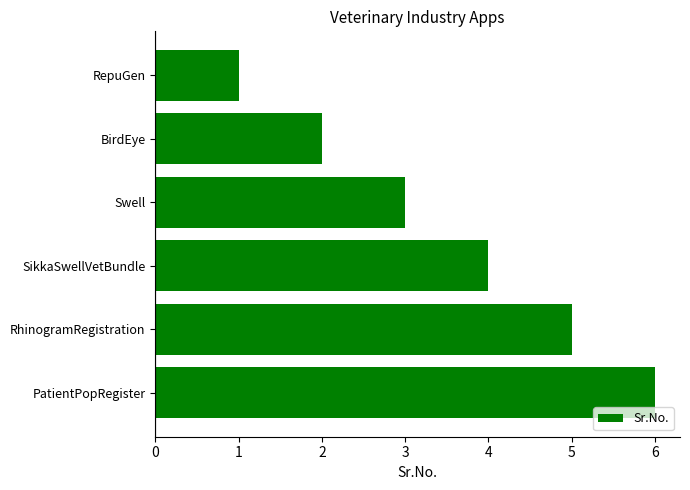

Rank the categories by value from highest to lowest.

PatientPopRegister, RhinogramRegistration, SikkaSwellVetBundle, Swell, BirdEye, RepuGen